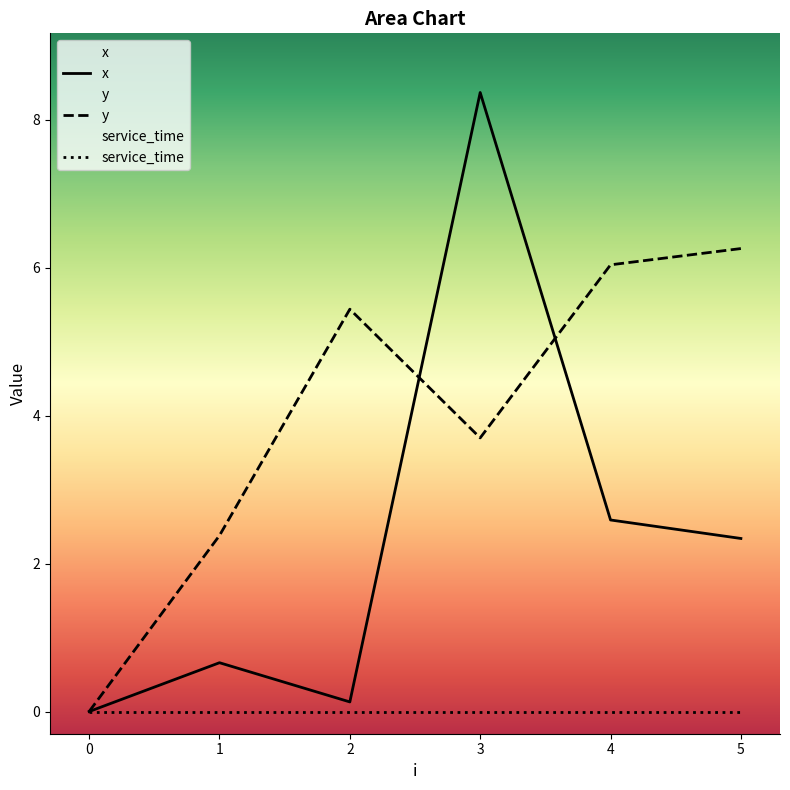

At which category does the chart reach its peak across all series?

3